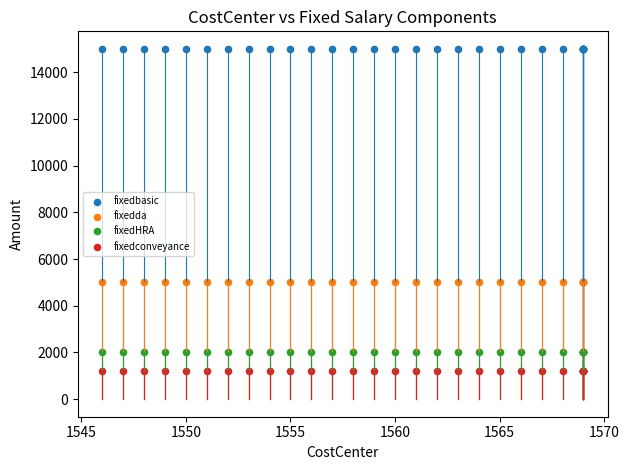

Which series reaches the maximum Y coordinate?

fixedbasic